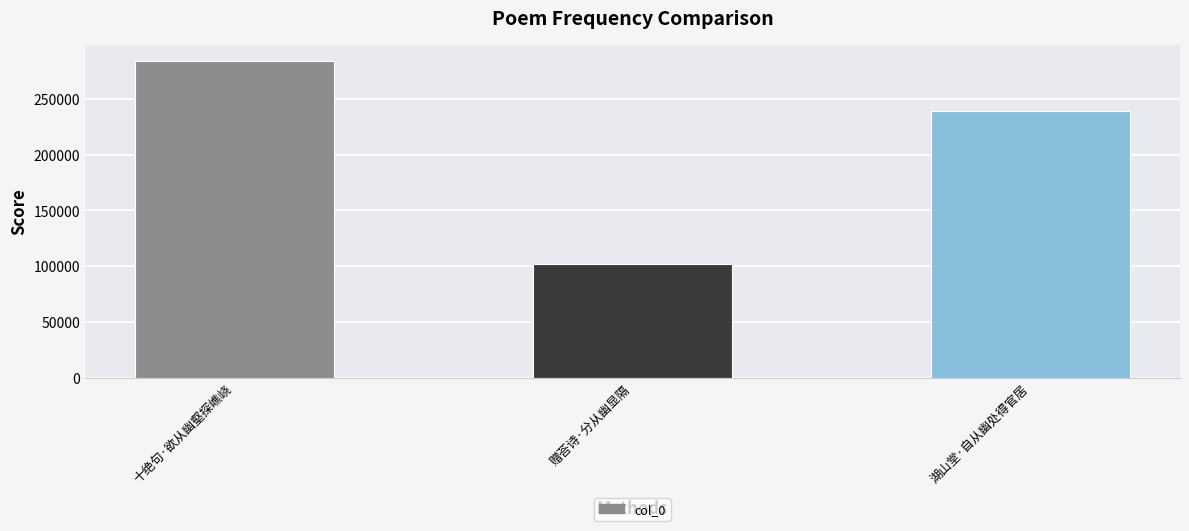

Where does the data first go above 239121?

十绝句·欲从幽壑探嶕峣